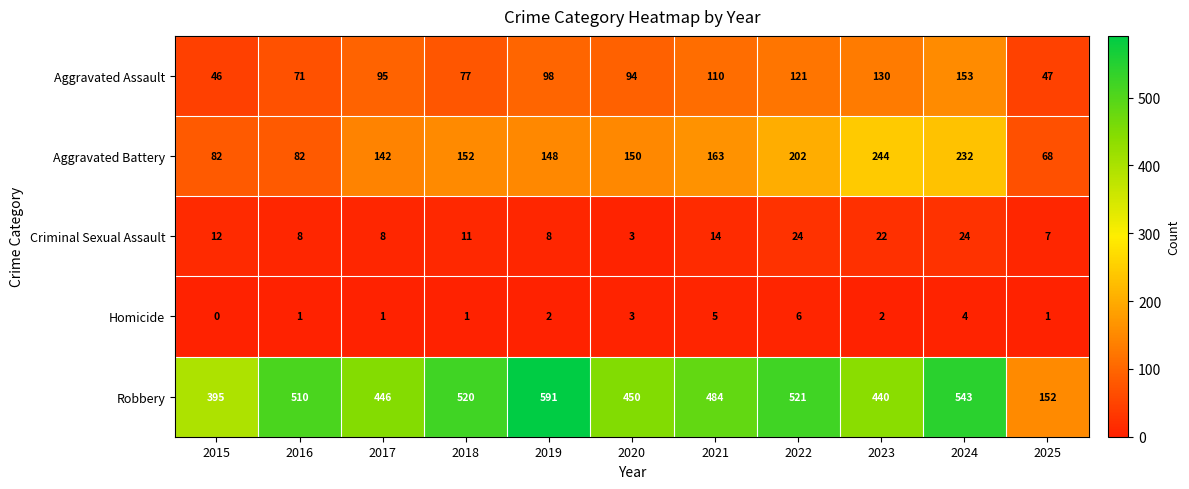

At which category is the sum across all series the highest?

2024